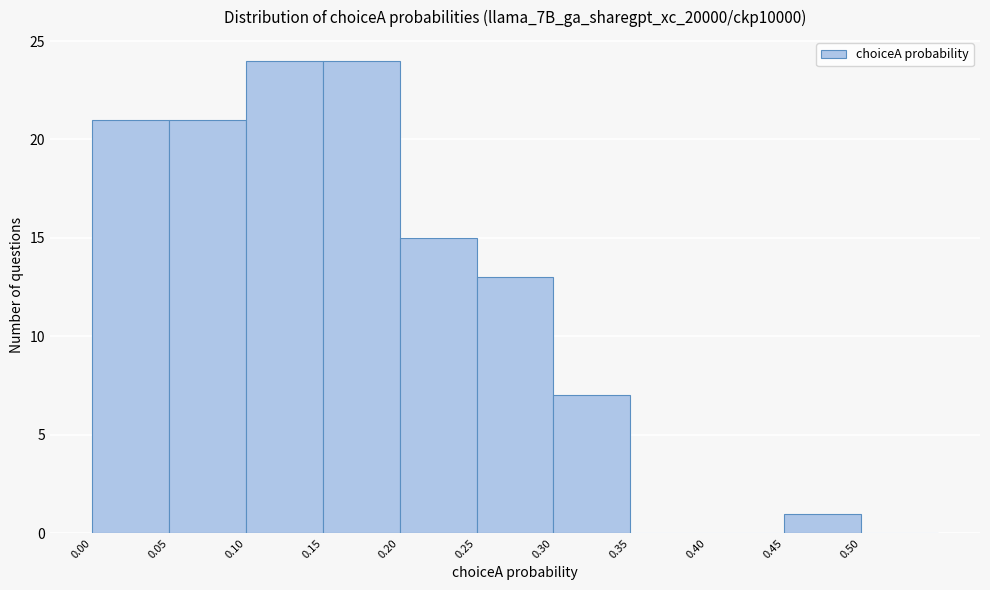

Reading left to right, transcribe this chart: for each bar, give the range it covers on the x-axis and its height. The values are not printed on the chart, so give them approximately, as read against the axis.

0.00 to 0.05: 21
0.05 to 0.10: 21
0.10 to 0.15: 24
0.15 to 0.20: 24
0.20 to 0.25: 15
0.25 to 0.30: 13
0.30 to 0.35: 7
0.35 to 0.40: 0
0.40 to 0.45: 0
0.45 to 0.50: 1
0.50 to 0.55: 0